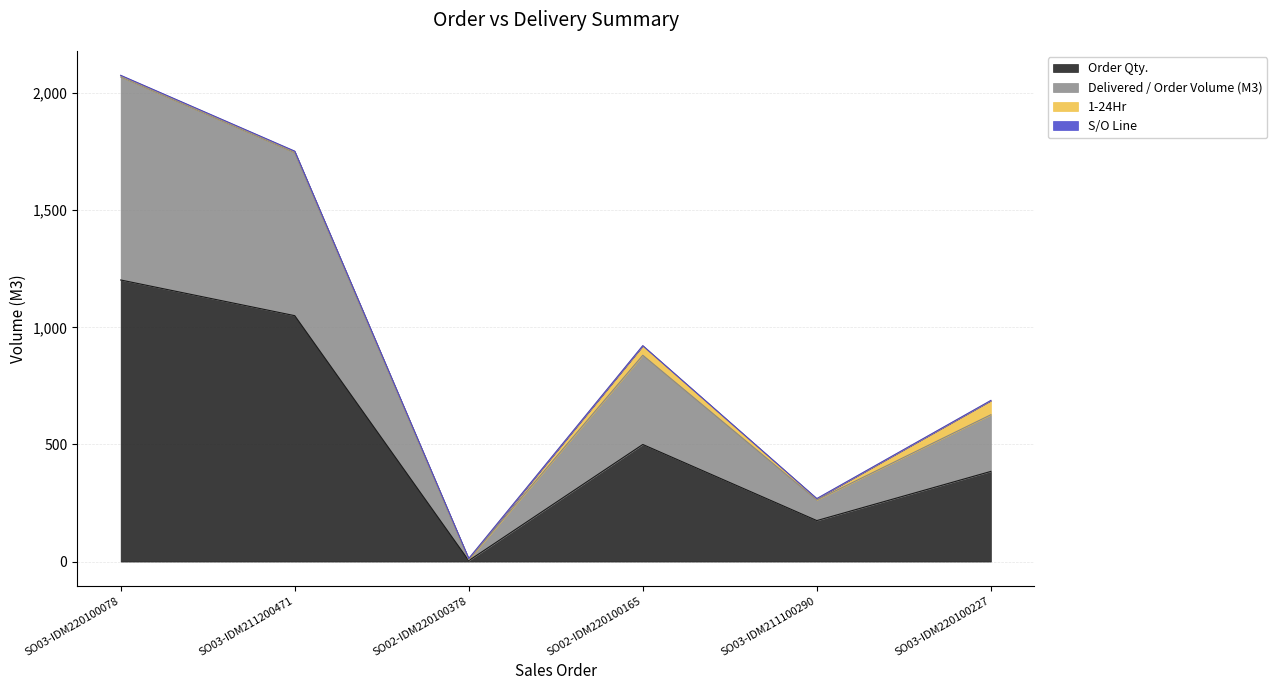

True or false: Order Qty. and Delivered / Order Volume (M3) intersect in this chart.

False